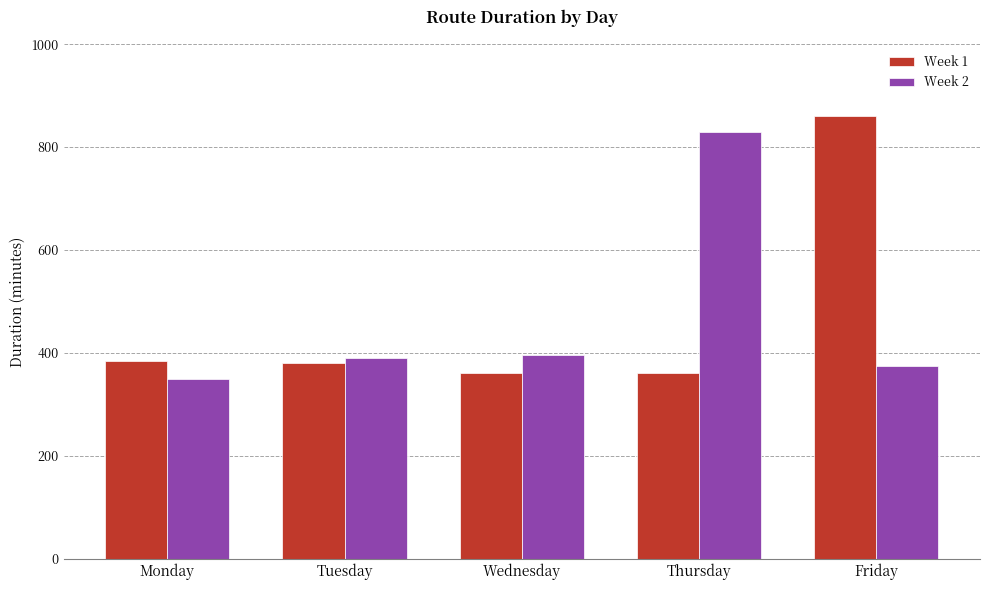

What is the spread (max minus min) of values at Tuesday?

10